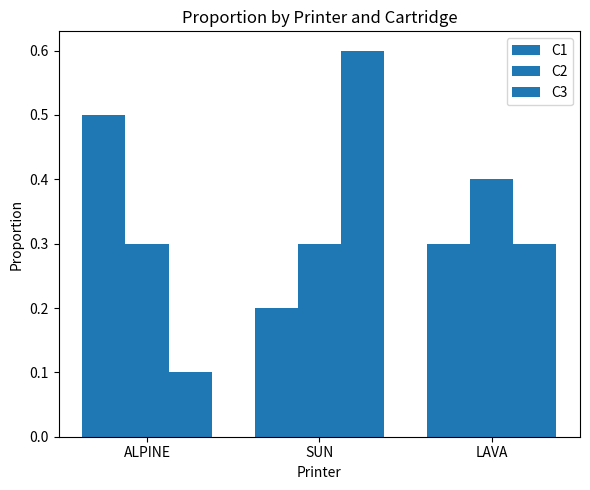

What is the label of the 3rd bar from the left?

LAVA